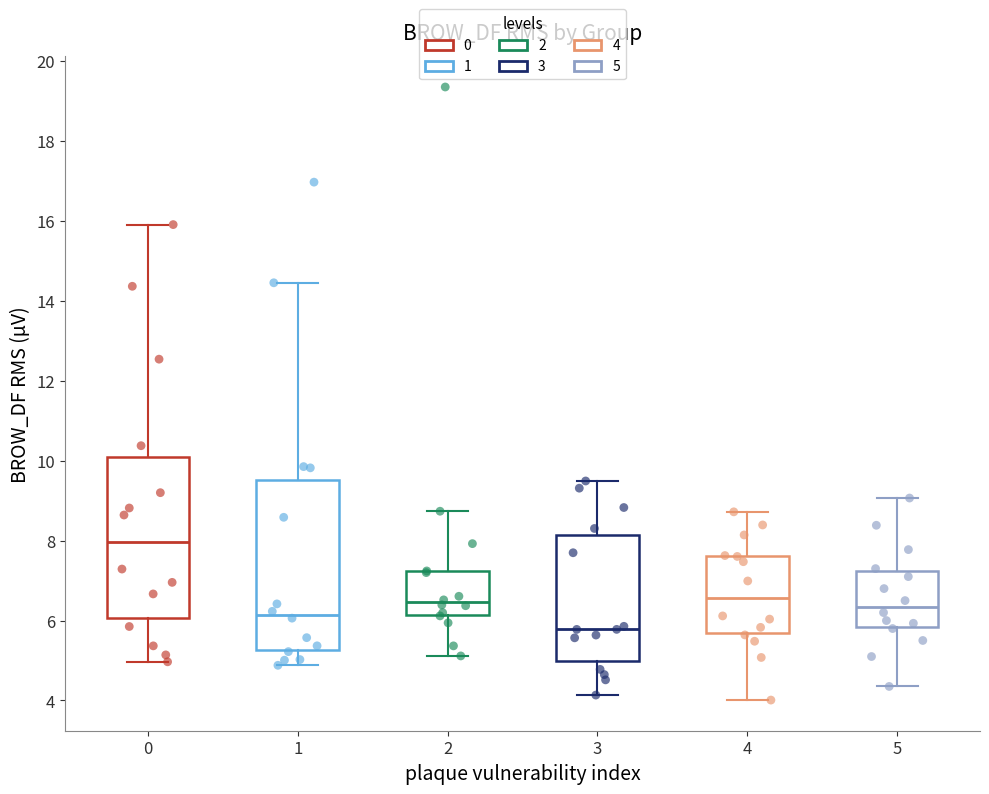

Where is the lower edge of the box at x = 2 on the y-axis? The values are not printed on the chart, so give them approximately, as read against the axis.

6.2